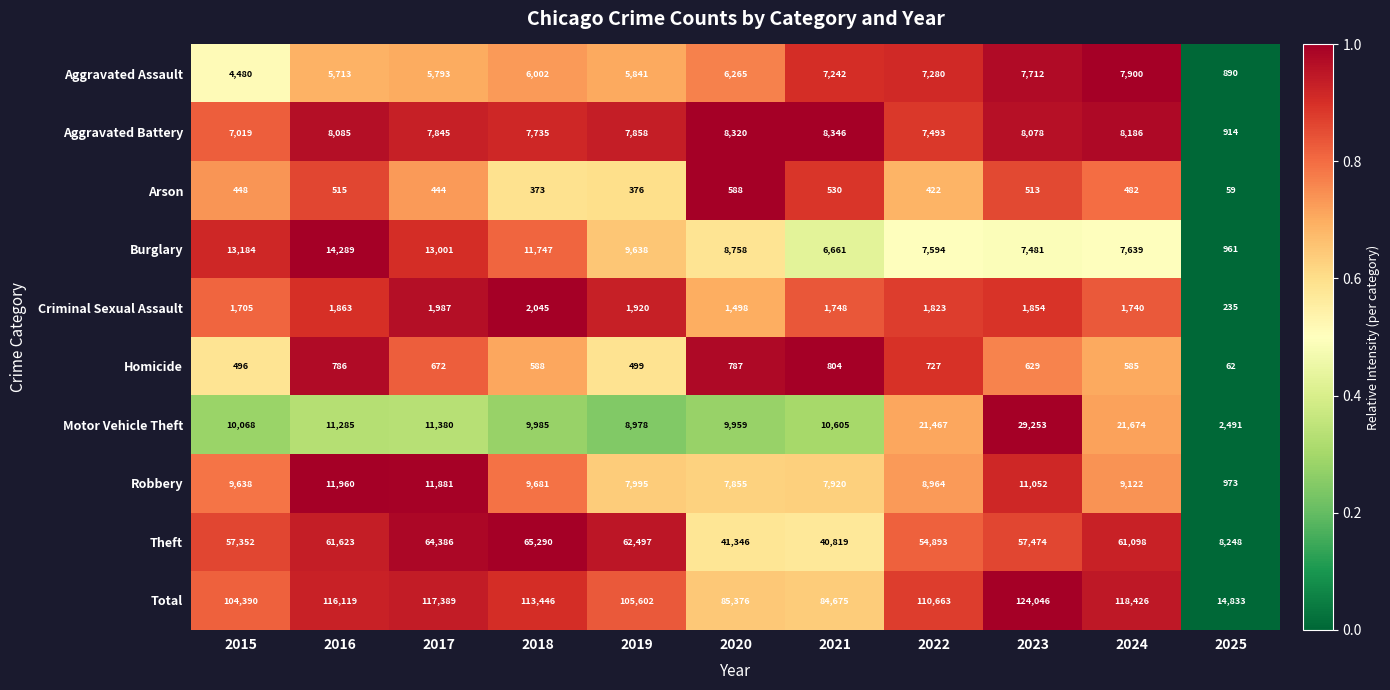

At which label does Theft first exceed 57474?

2016